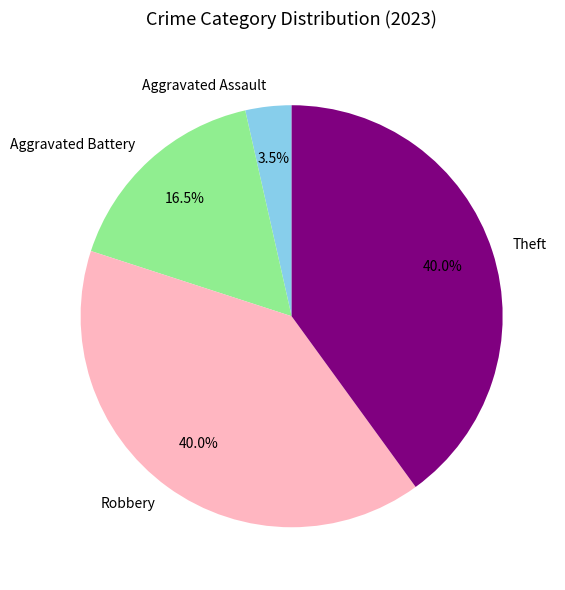

To the nearest percent, what is the combined percentage of Aggravated Battery and Aggravated Assault?

20%